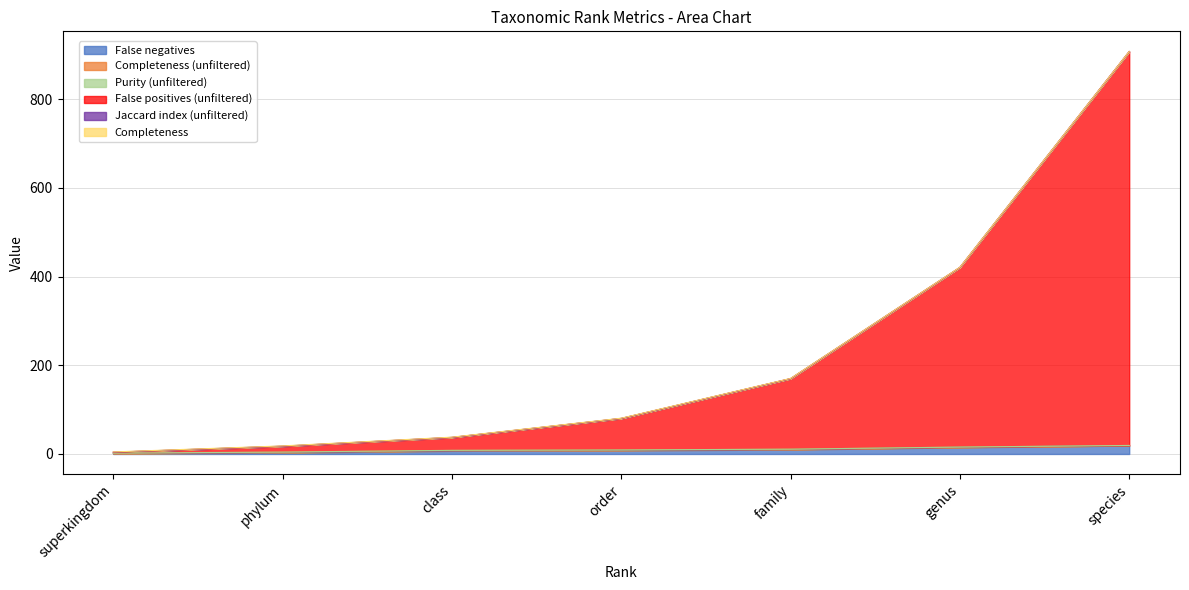

What is the total value across all series at class?

37.9